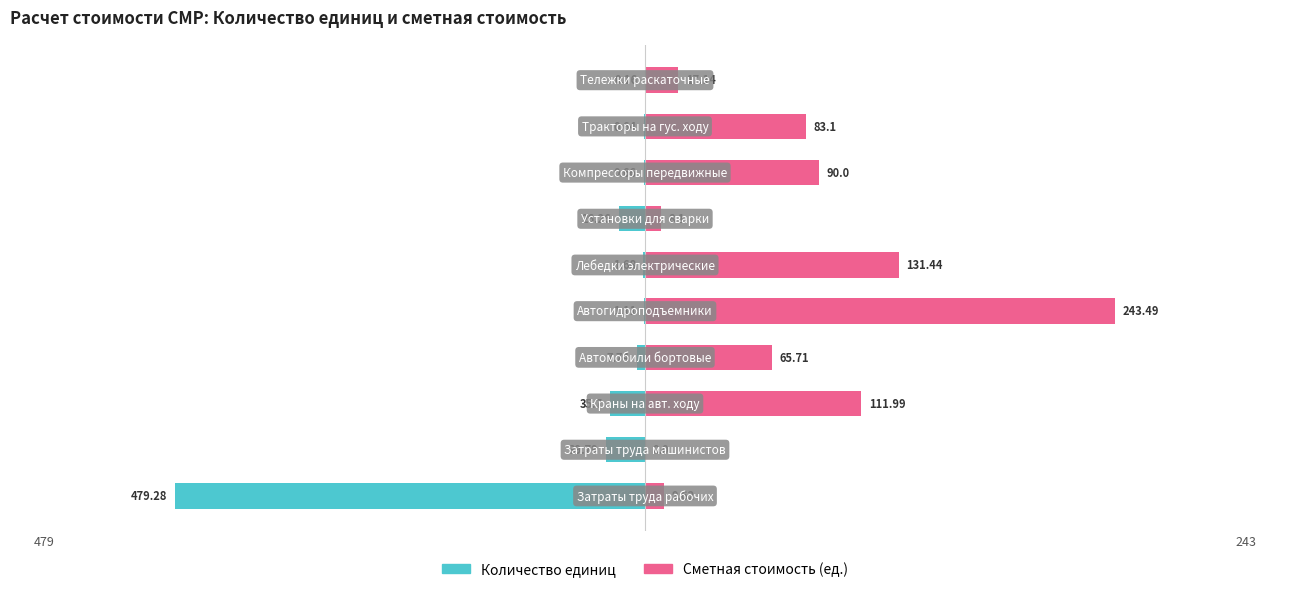

What is the approximate value of Сметная стоимость (ед.) at 8?

17.1